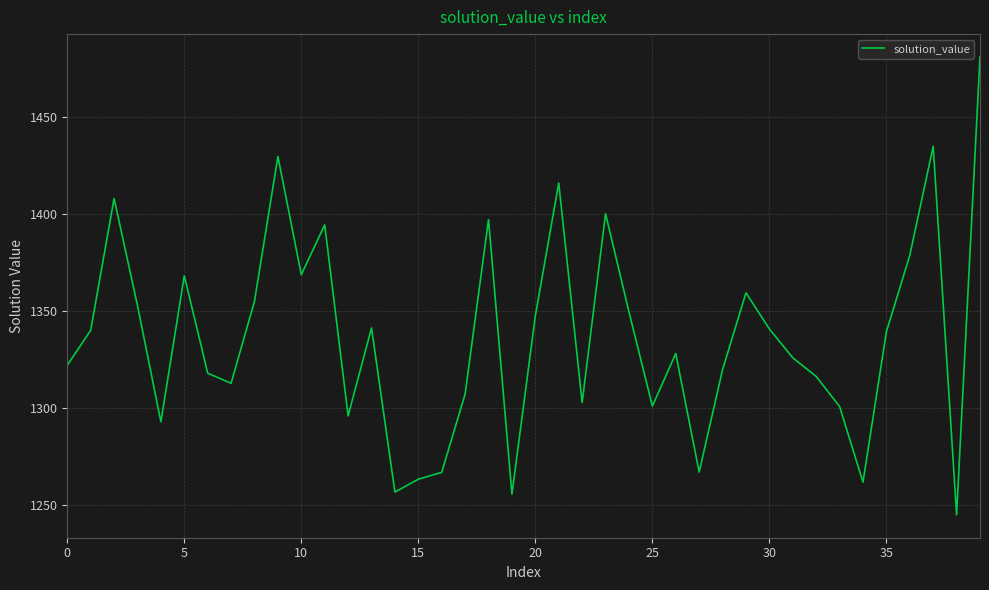

What is the smallest value displayed?

1245.2